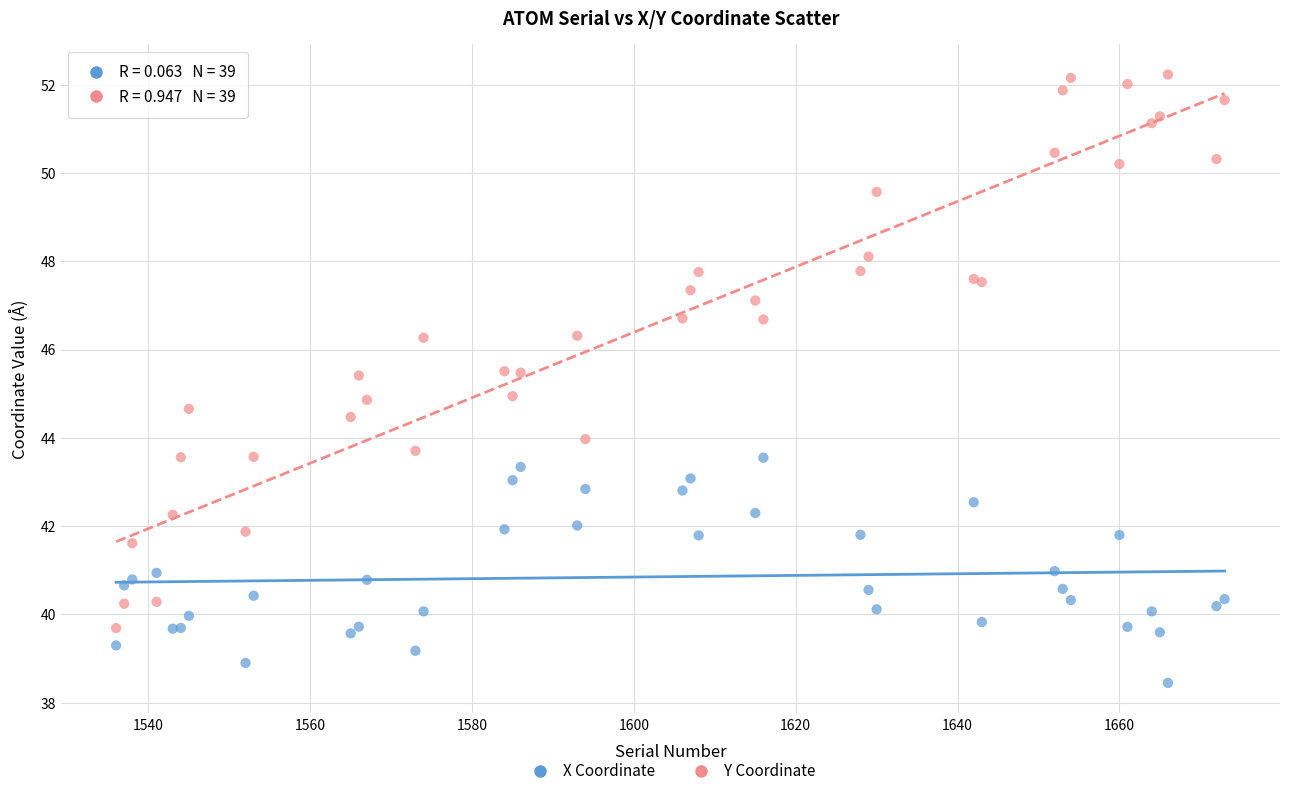

Which series contains the lowest Y value?

X Coordinate